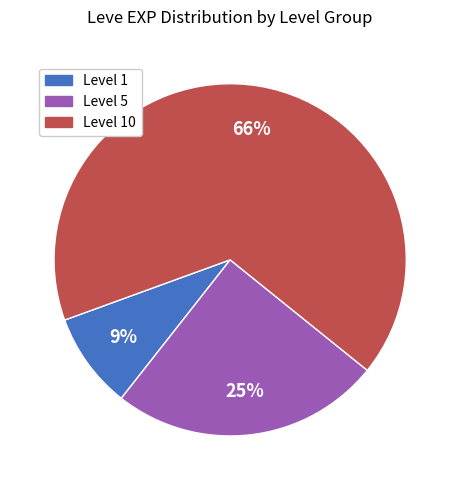

What percentage is the Level 10 slice, to the nearest percent?

66%